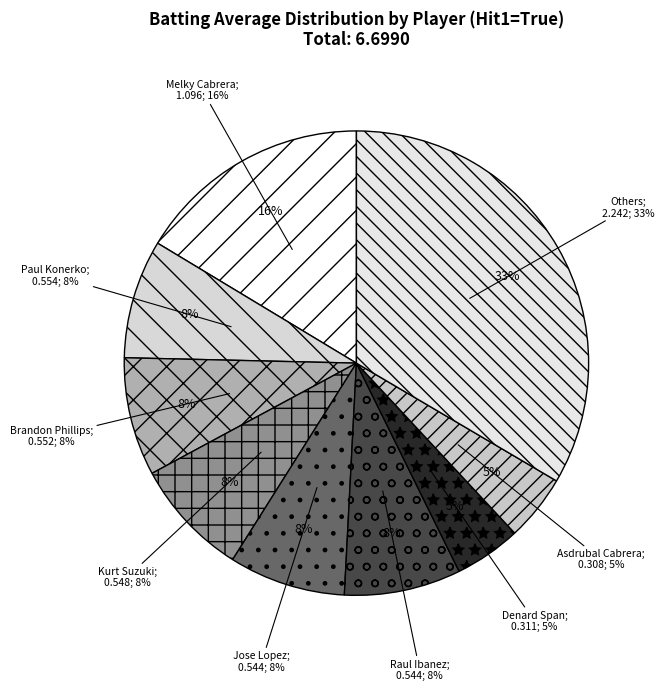

Combined, what portion of the pie is Hideki Matsui and Raul Ibanez?

4.9%